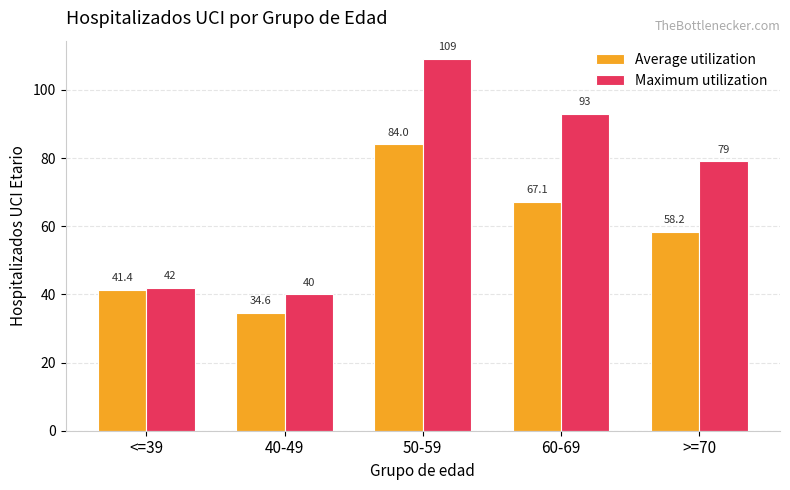

At which label does Maximum utilization reach its minimum?

40-49